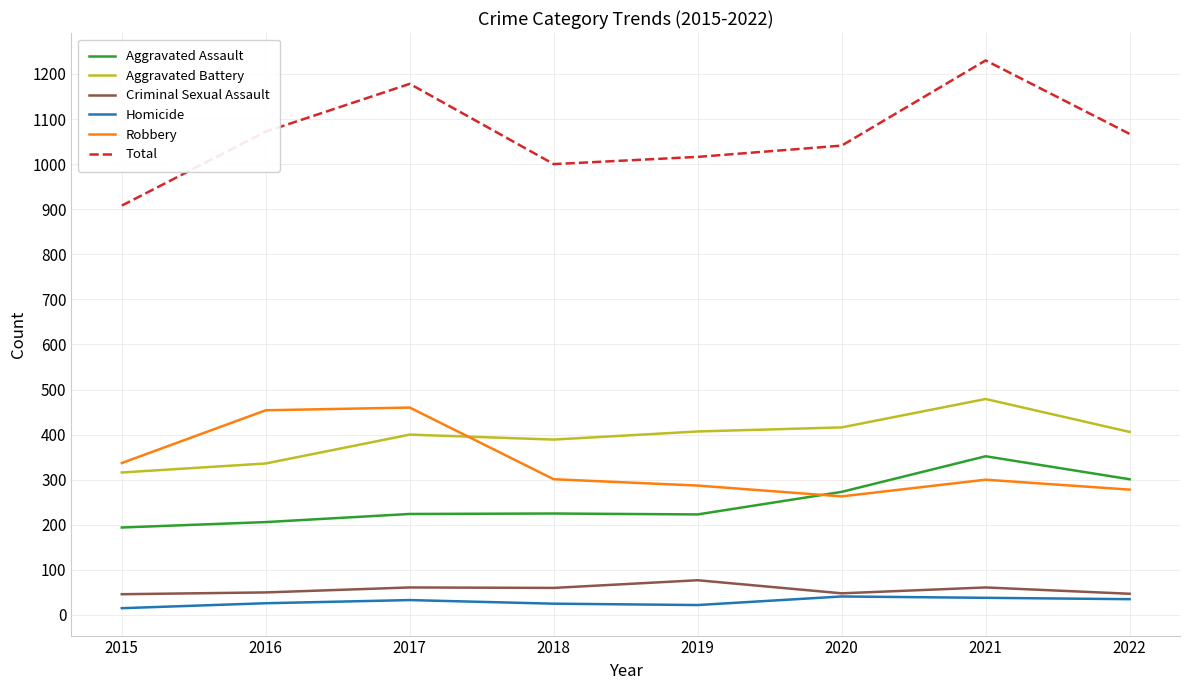

What is the difference between the maximum and minimum values in the Criminal Sexual Assault series?

31